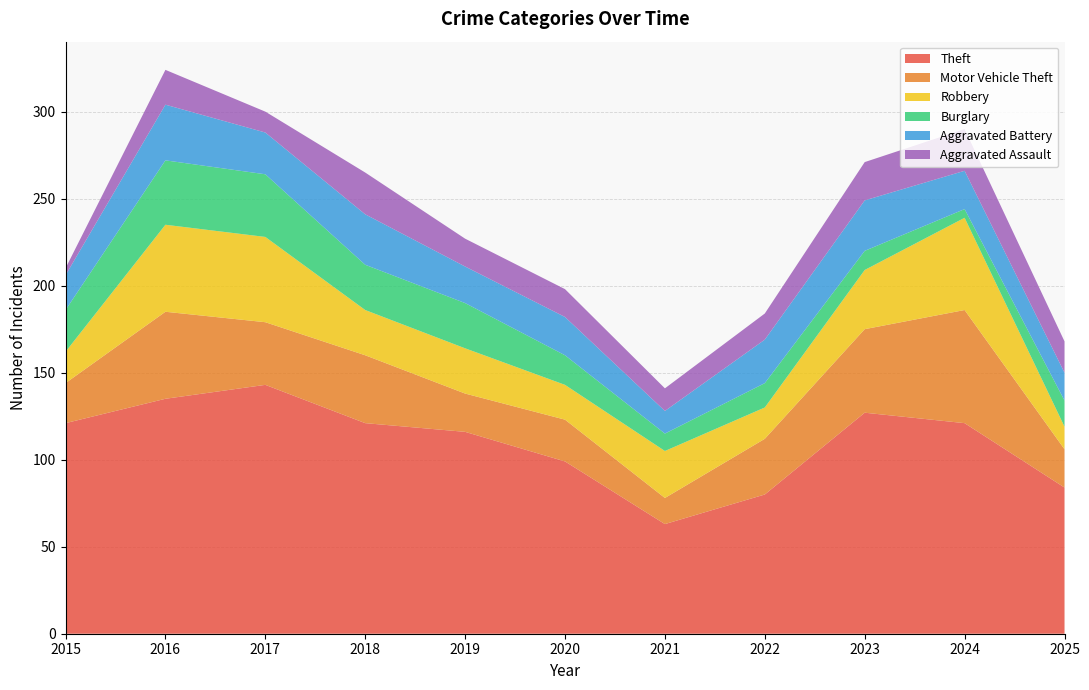

Reading left to right, list all the values displayed in this chart.

Theft: 2015=121	2016=135	2017=143	2018=121	2019=116	2020=99	2021=63	2022=80	2023=127	2024=121	2025=84
Motor Vehicle Theft: 2015=23	2016=50	2017=36	2018=39	2019=22	2020=24	2021=15	2022=32	2023=48	2024=65	2025=22
Robbery: 2015=18	2016=50	2017=49	2018=26	2019=26	2020=20	2021=27	2022=18	2023=34	2024=53	2025=13
Burglary: 2015=24	2016=37	2017=36	2018=26	2019=26	2020=17	2021=10	2022=14	2023=11	2024=5	2025=15
Aggravated Battery: 2015=20	2016=32	2017=24	2018=29	2019=21	2020=22	2021=13	2022=25	2023=29	2024=22	2025=16
Aggravated Assault: 2015=4	2016=20	2017=12	2018=24	2019=16	2020=16	2021=13	2022=15	2023=22	2024=24	2025=18